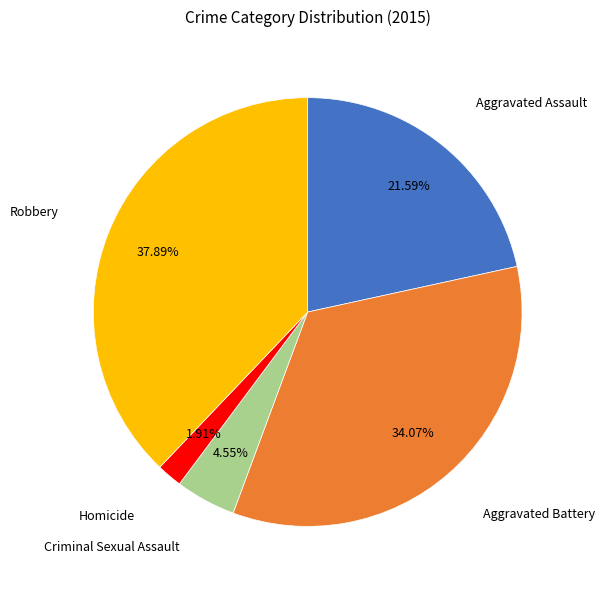

Does any single category account for the majority?

No